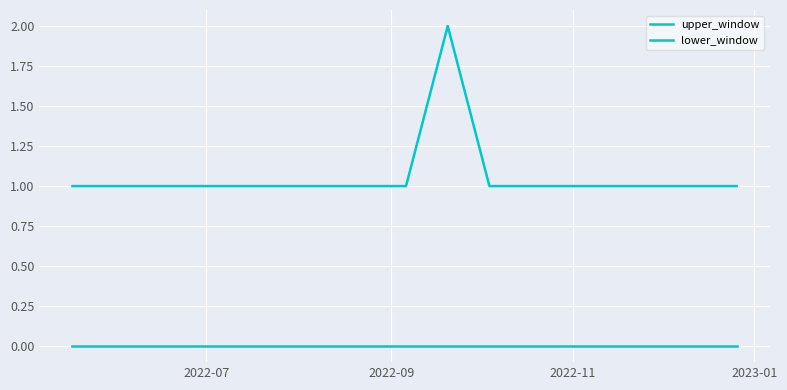

True or false: lower_window and upper_window cross at least once.

False